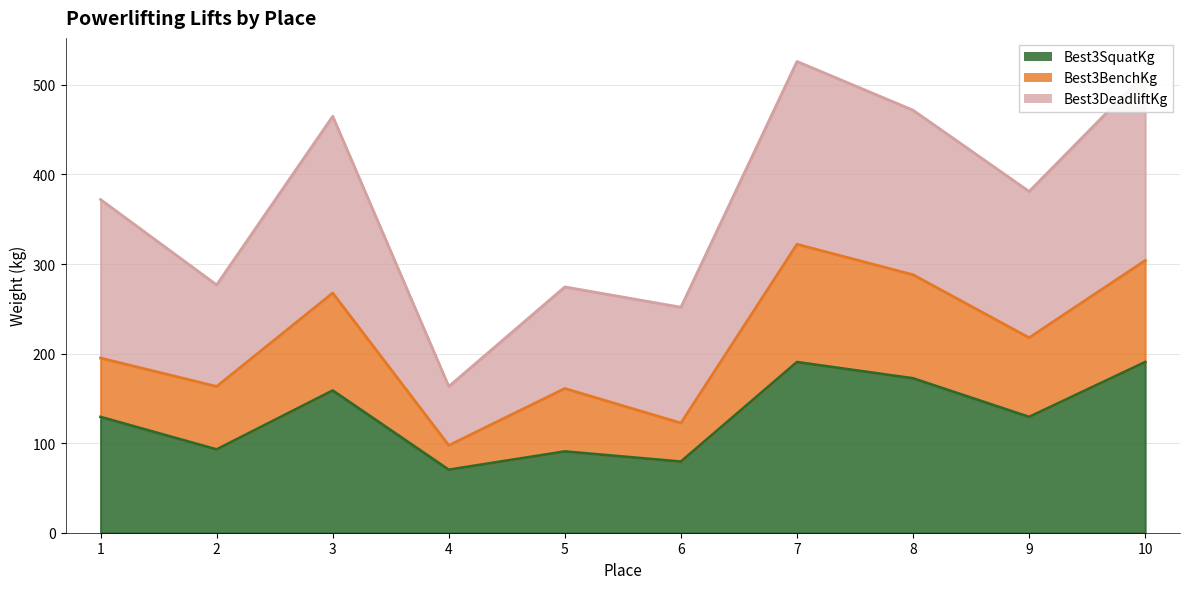

Is it true that Best3SquatKg equals 67.0 at 10?

False